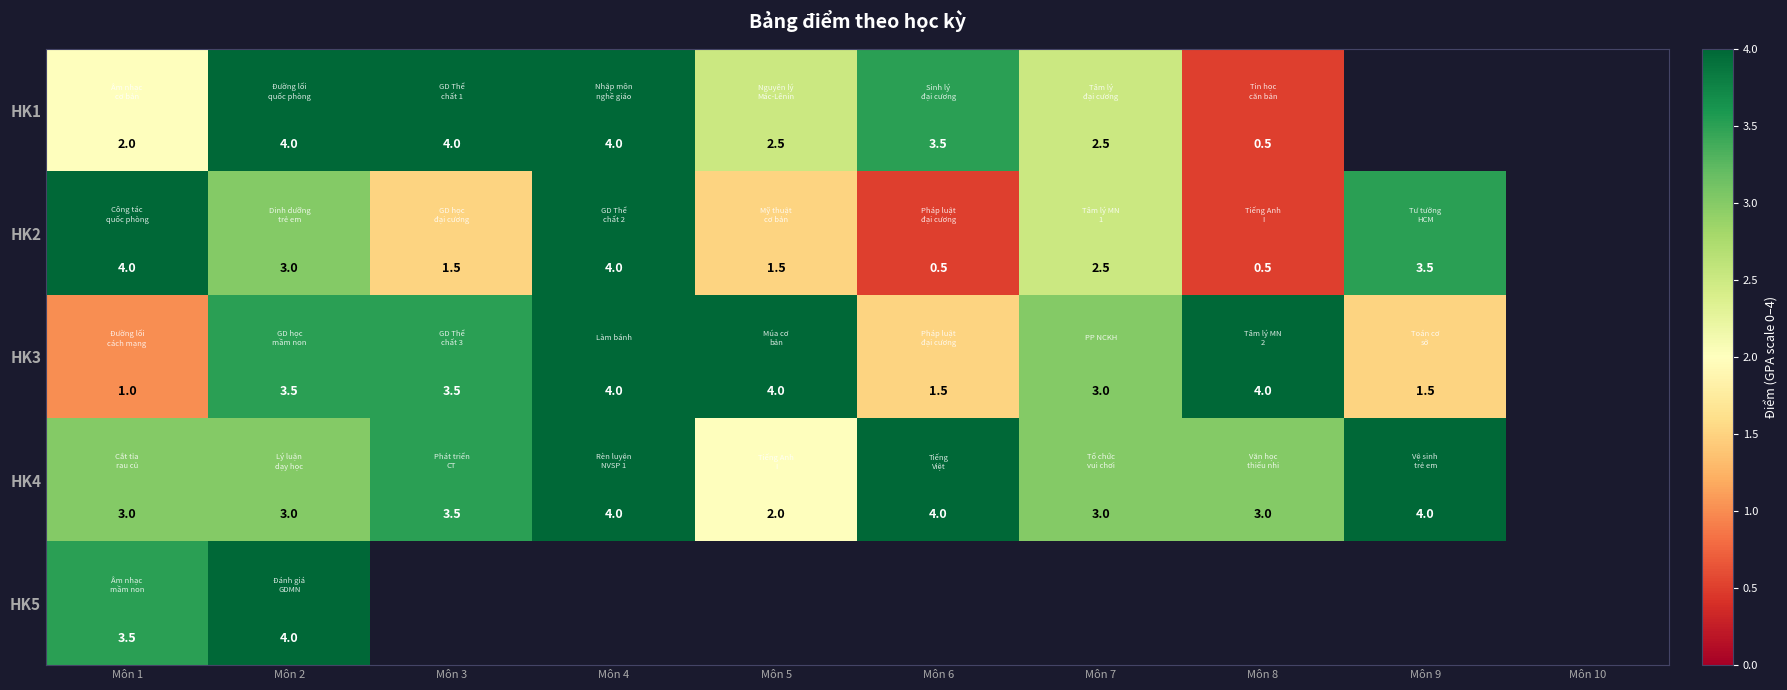

At how many categories does at least one series exceed 0?

9